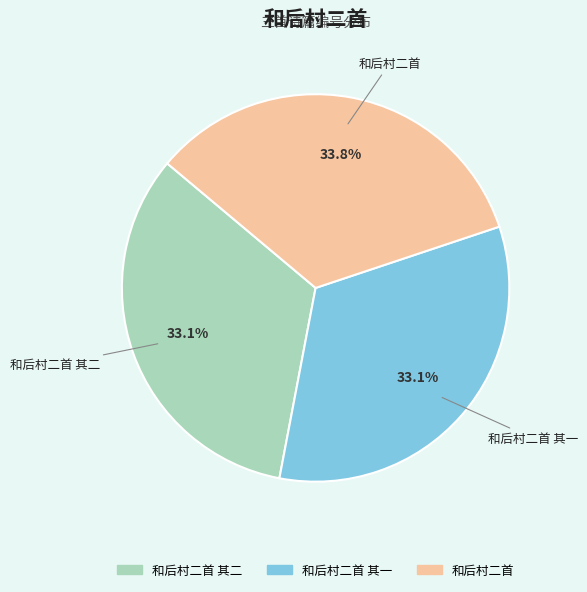

Is there any slice that represents more than half of the pie?

No